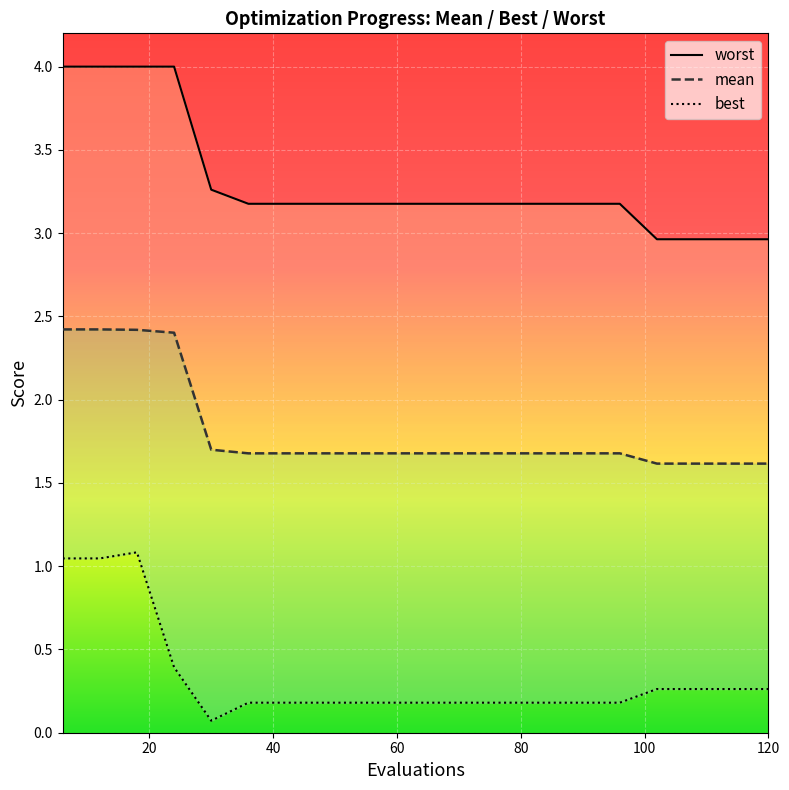

Which label corresponds to the smallest value in the chart?

30